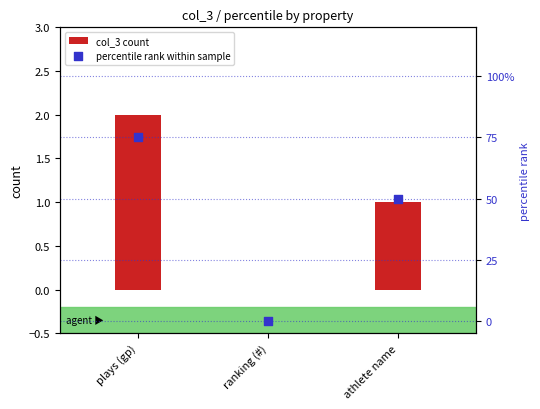

Which series has the widest spread of Y values?

percentile rank within sample